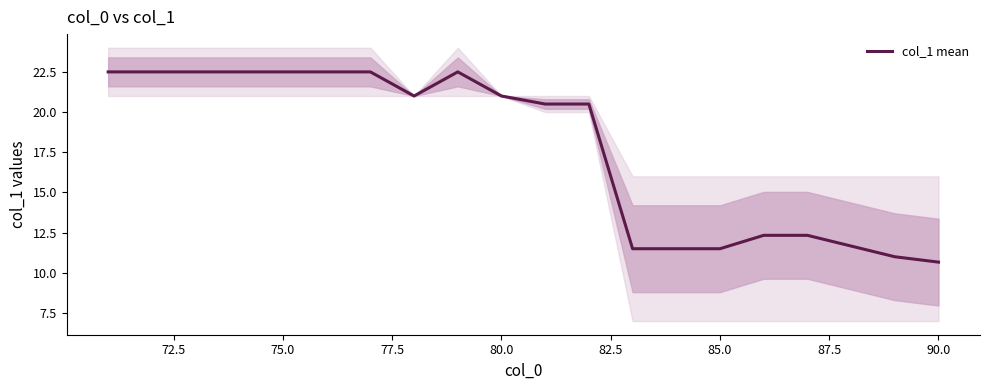

What is the value of the 8th point from the left?

21.0